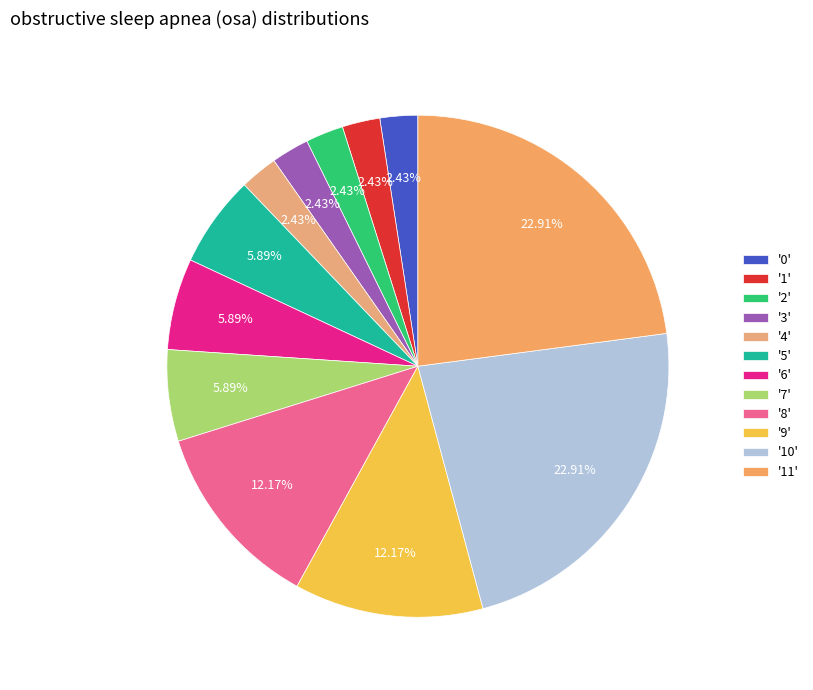

How many slices are in this pie chart?

12